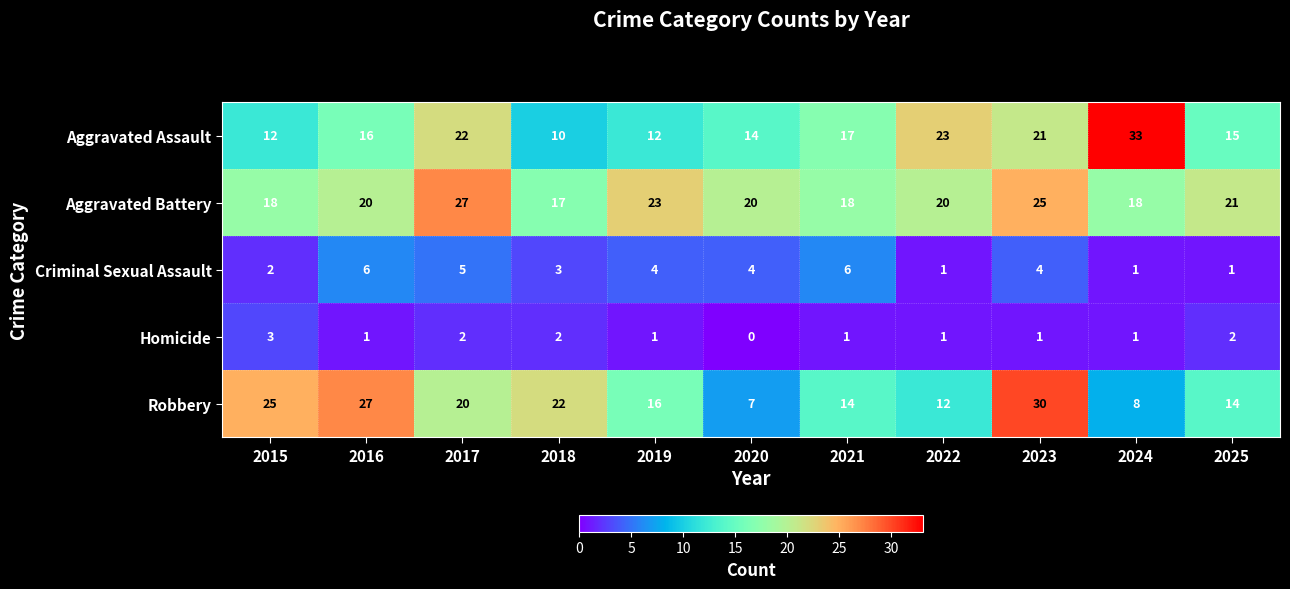

What is the sum of all Homicide values?

15